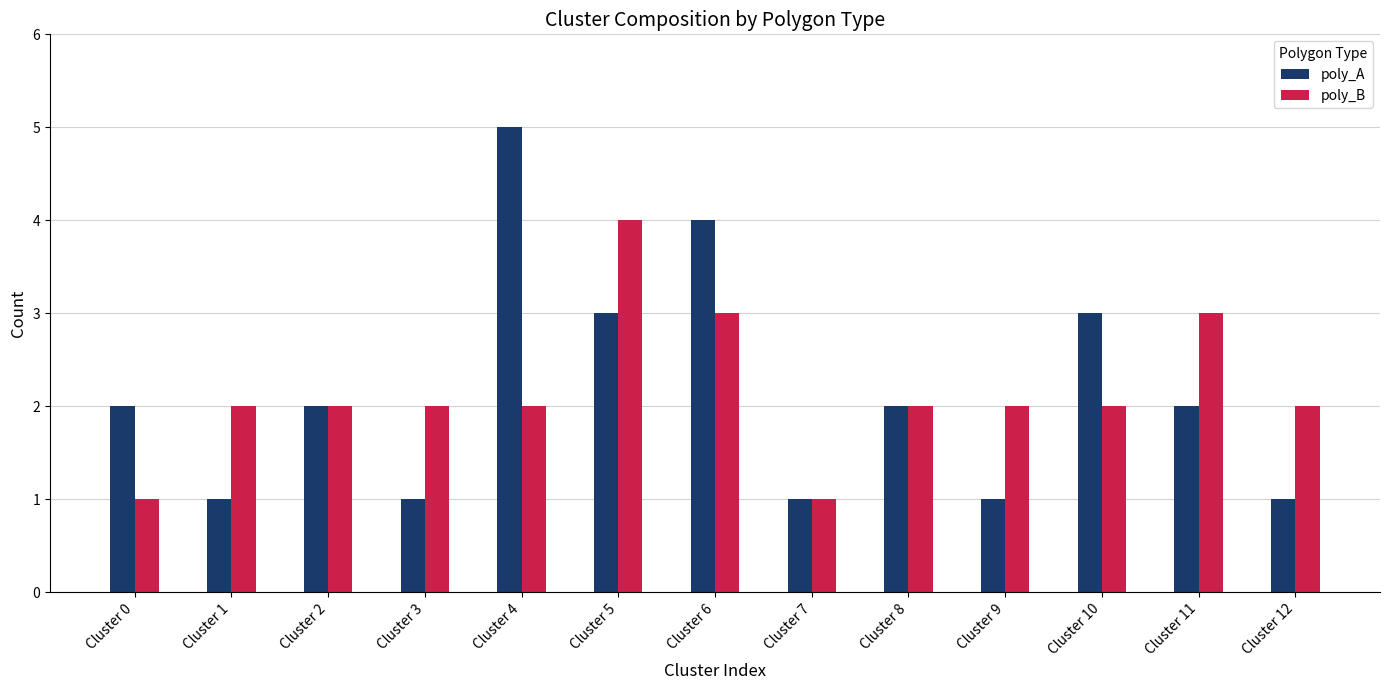

What is the value of the poly_B bar at the 12th from the left?

3